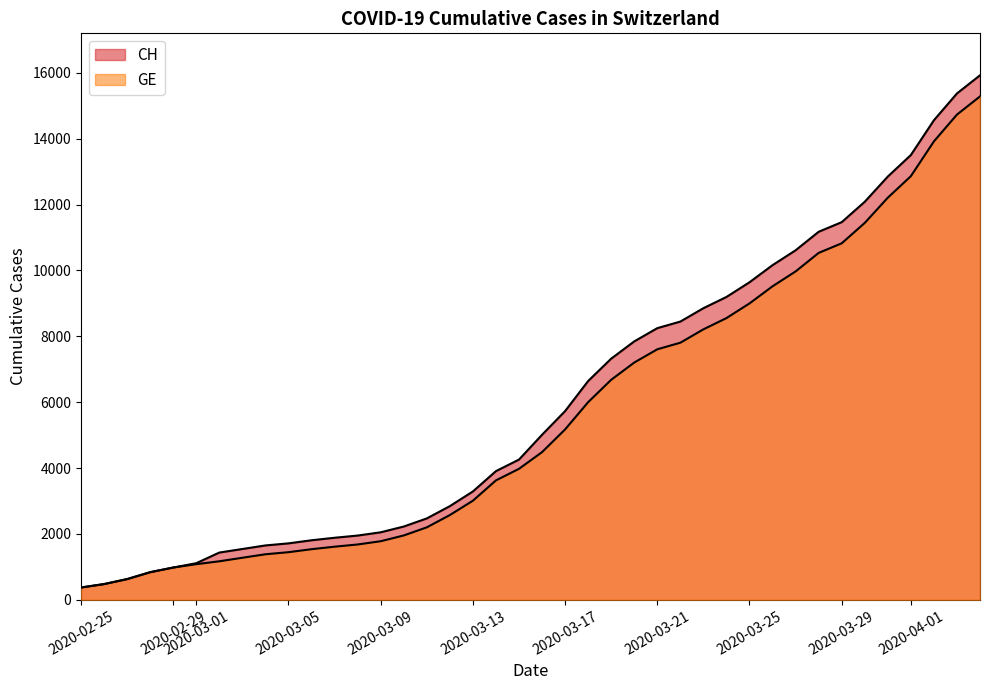

What is the difference between the CH values at 2020-02-29 and 2020-03-21?

7268